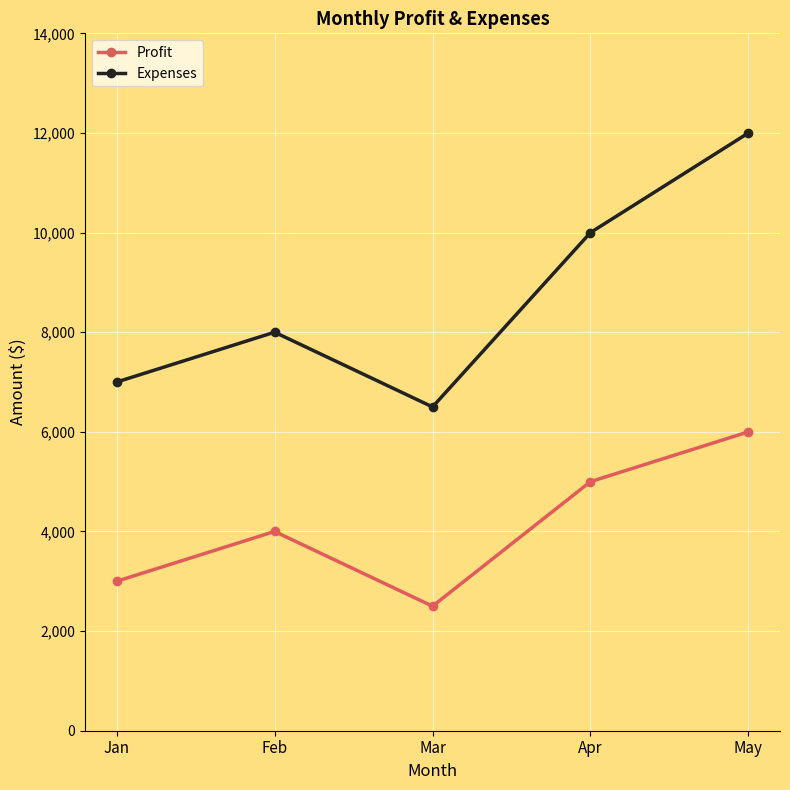

What is the total value across all series at Mar?

9000